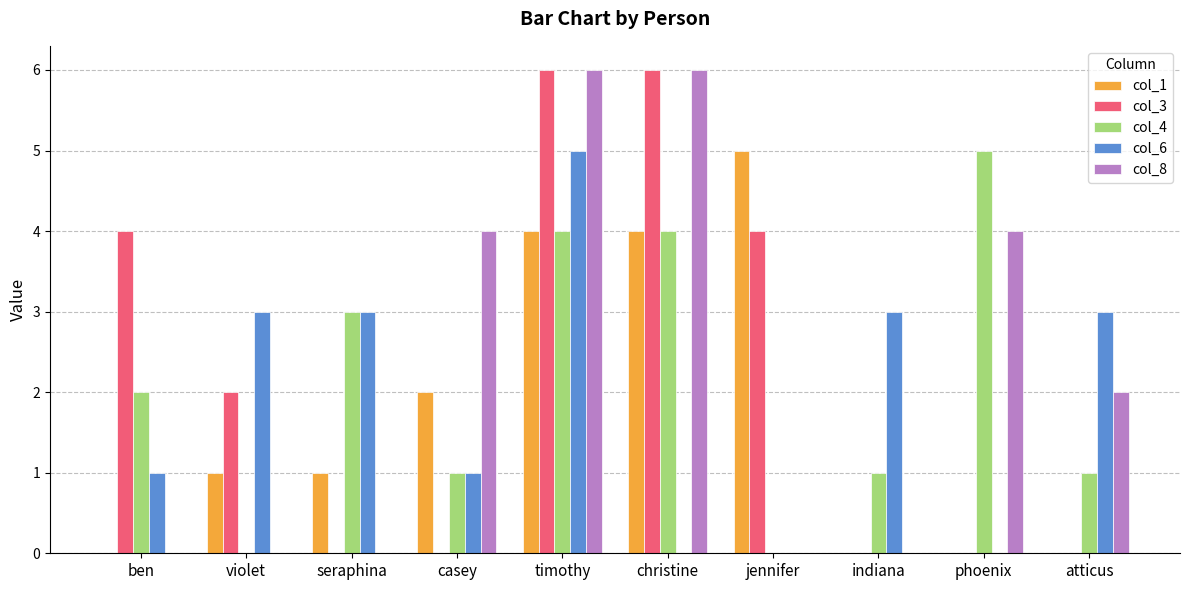

At which category is the sum across all series the highest?

timothy